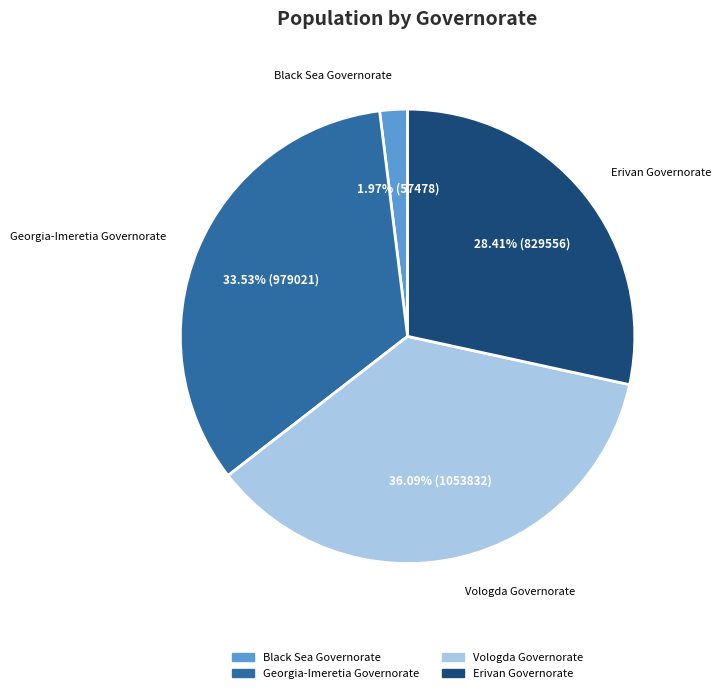

Rank the categories by value from highest to lowest.

Vologda Governorate, Georgia-Imeretia Governorate, Erivan Governorate, Black Sea Governorate